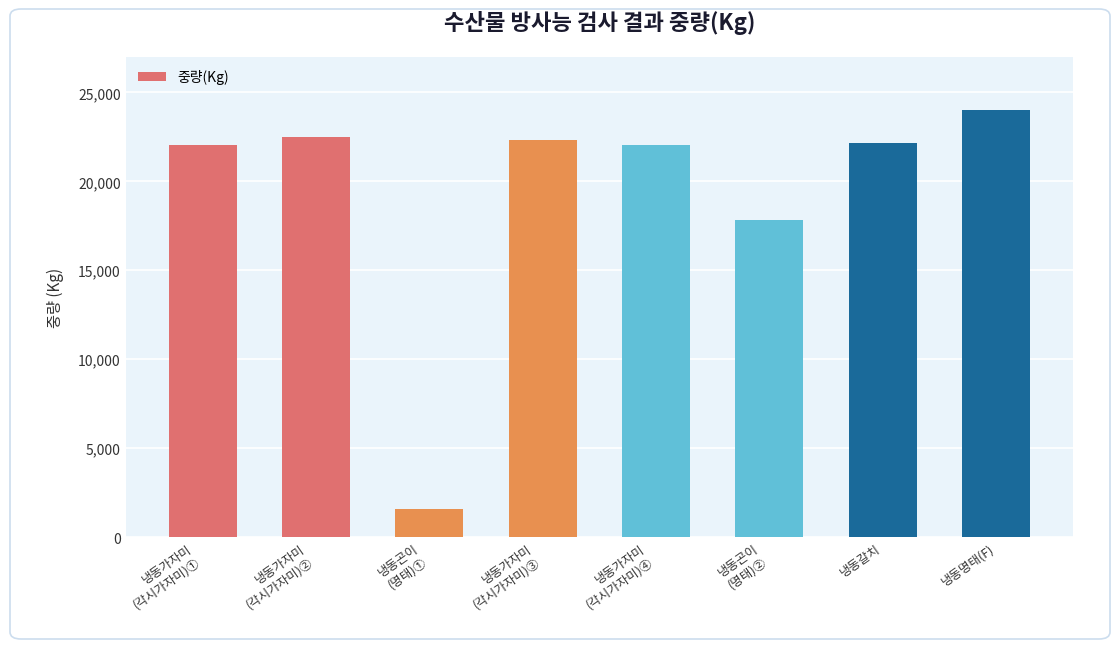

Reading right to left, transcribe all the data shown in this chart.

24000	22178	17825	22050	22347	1587	22473	22050